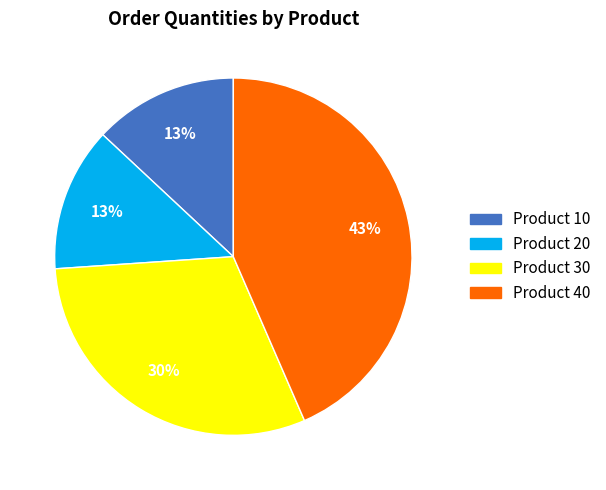

True or false: Product 30 accounts for 18% of the total.

False